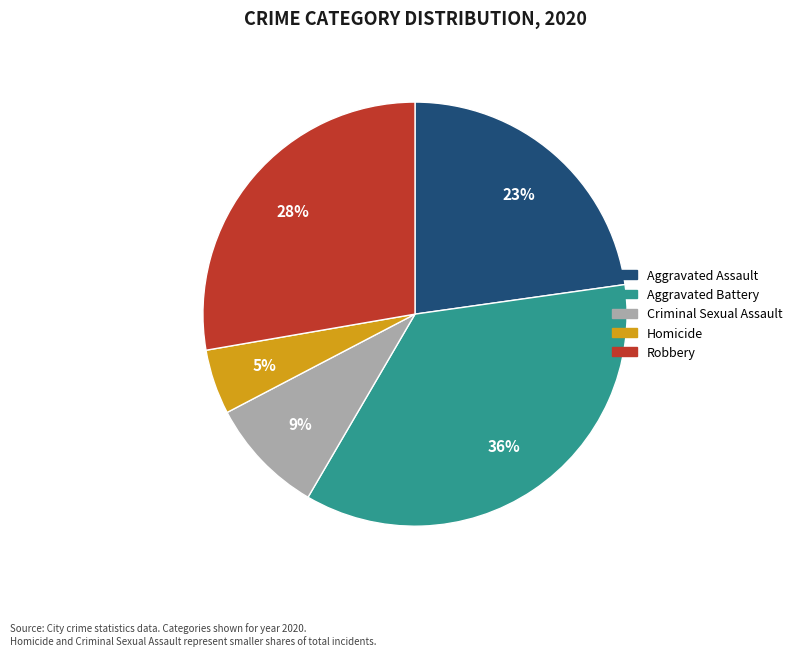

Approximately how many times larger is the value at Aggravated Battery compared to Criminal Sexual Assault?

4.0